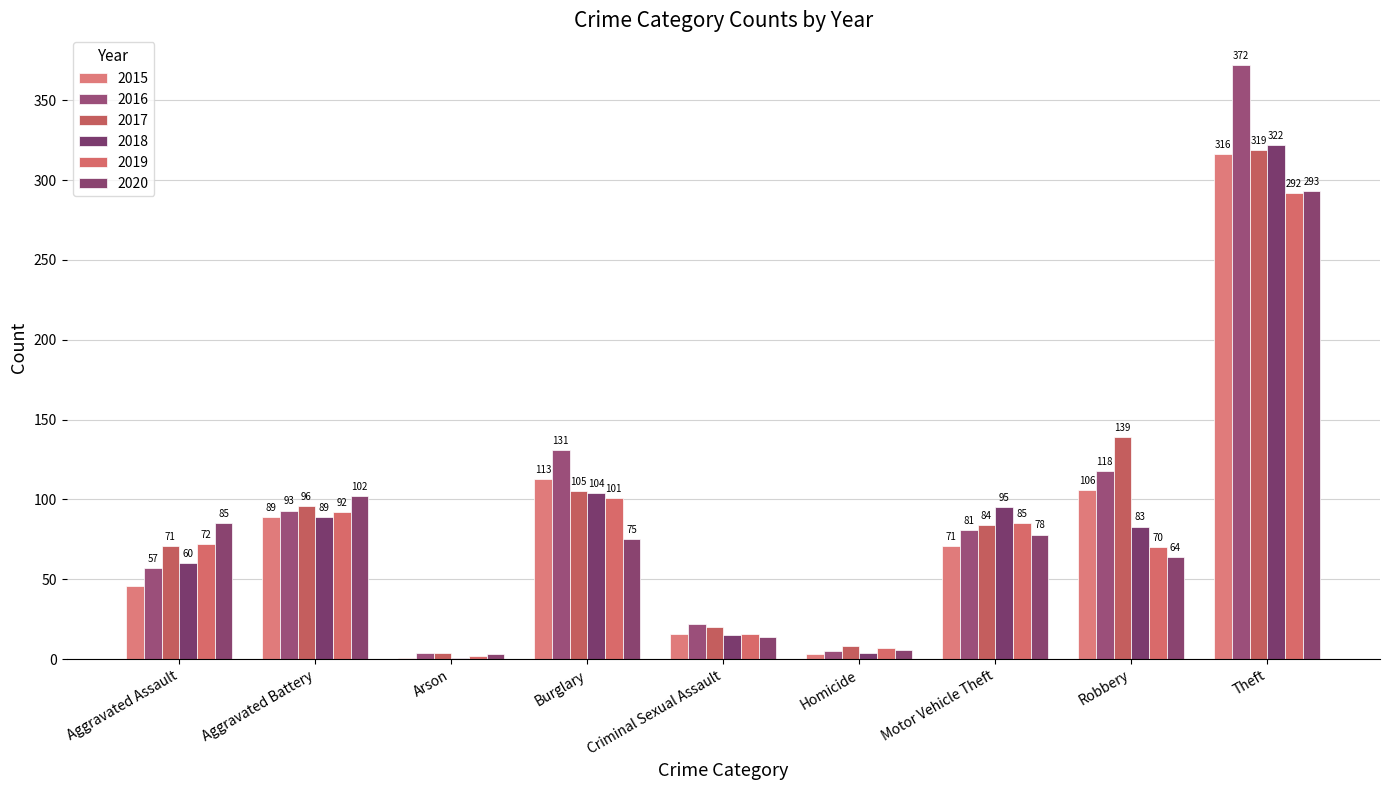

Which series has the largest range (max minus min)?

2016